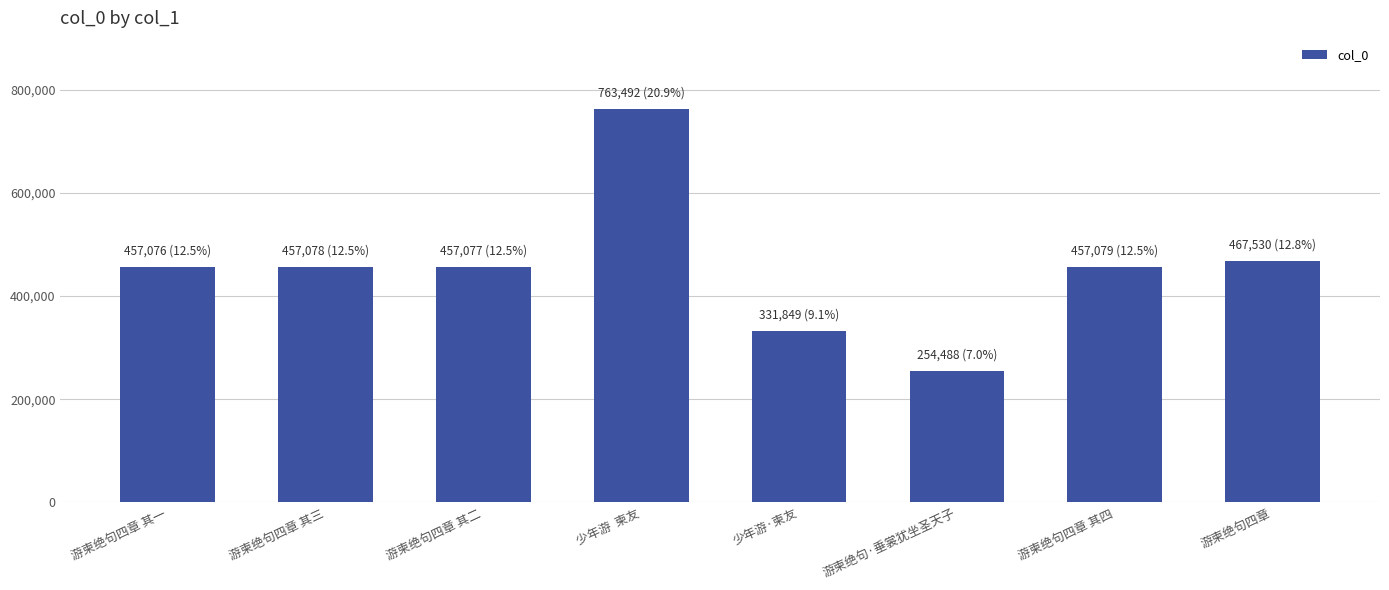

What is the label of the 8th bar from the right?

游柬绝句四章 其一